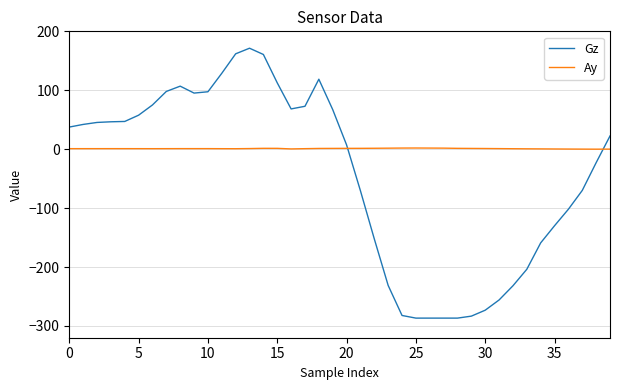

Which series has the largest total across all categories?

Ay